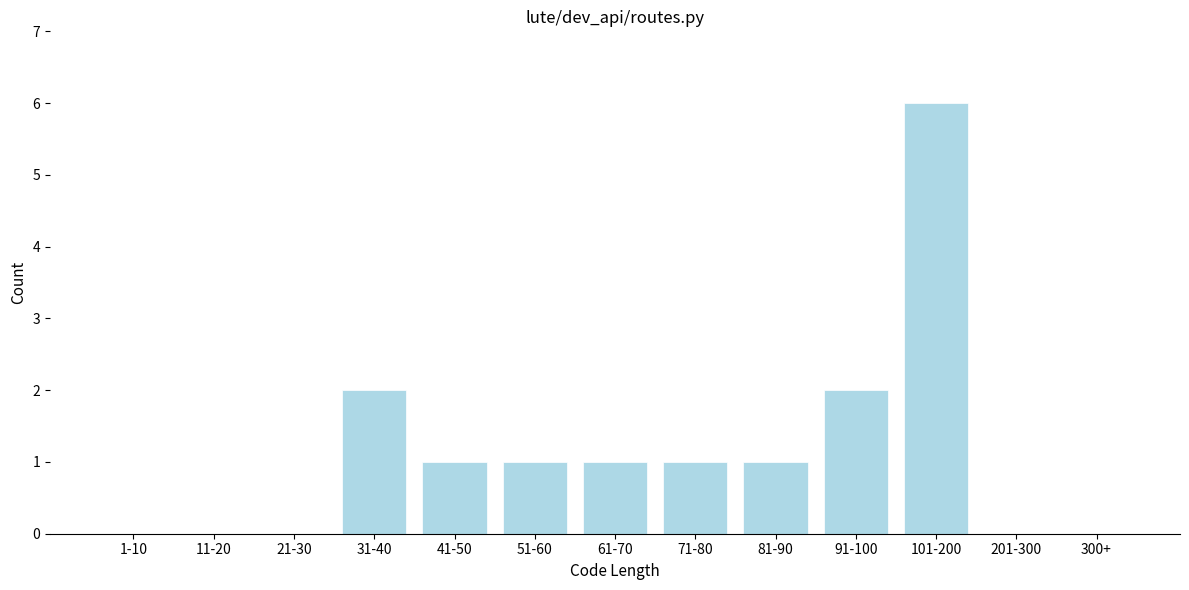

Reading right to left, transcribe all the data shown in this chart.

300+=0	201-300=0	101-200=6	91-100=2	81-90=1	71-80=1	61-70=1	51-60=1	41-50=1	31-40=2	21-30=0	11-20=0	1-10=0